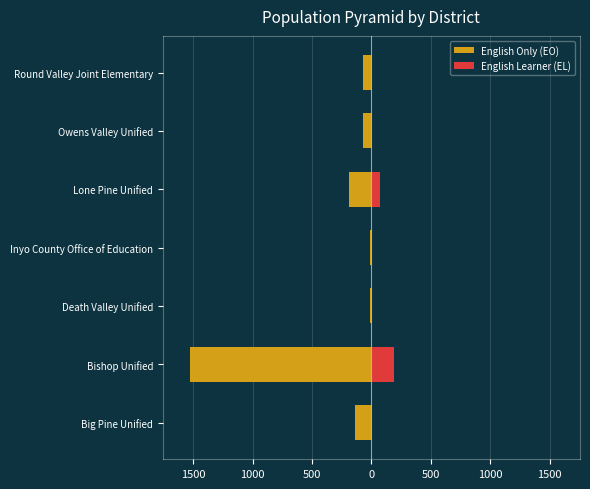

What is the difference between the second highest and second lowest values in the English Only (EO) series?

174